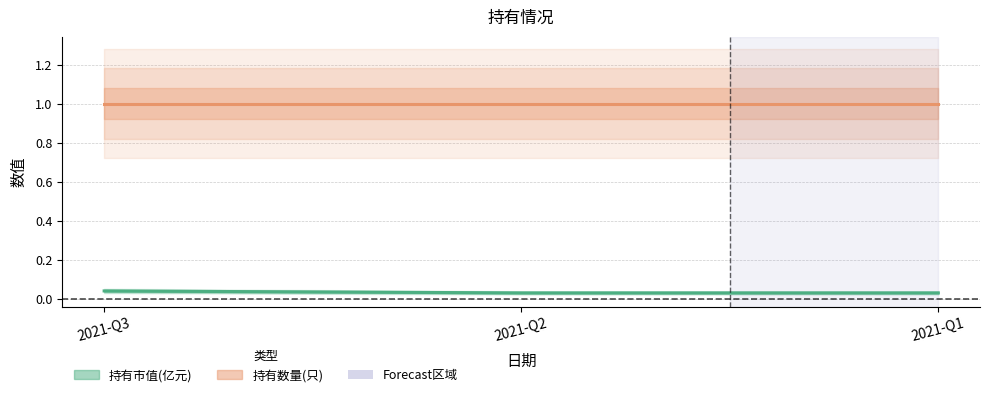

Is it true that 持有市值(亿元) equals 0.0 at 2021-Q1?

True